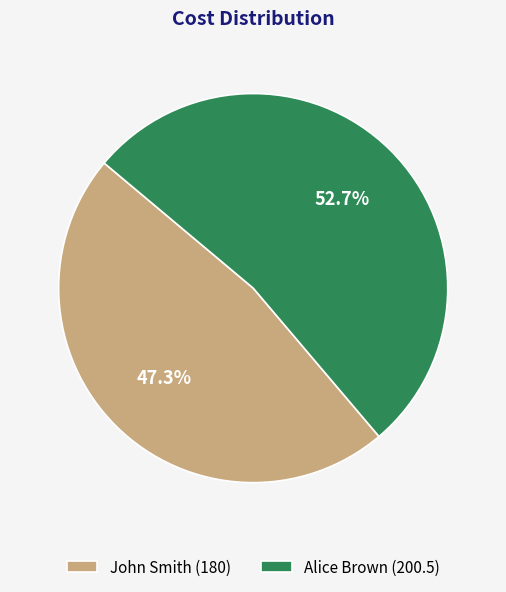

Which category accounts for the majority?

Alice Brown